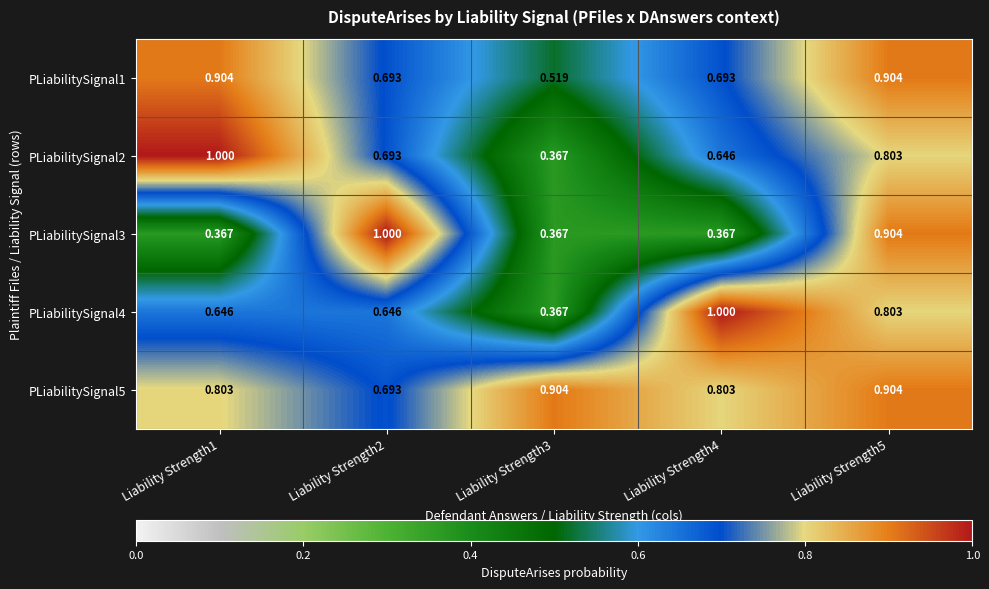

Is the value of PLiabilitySignal2 at Liability Strength4 greater than the value of PLiabilitySignal3 at Liability Strength4?

Yes